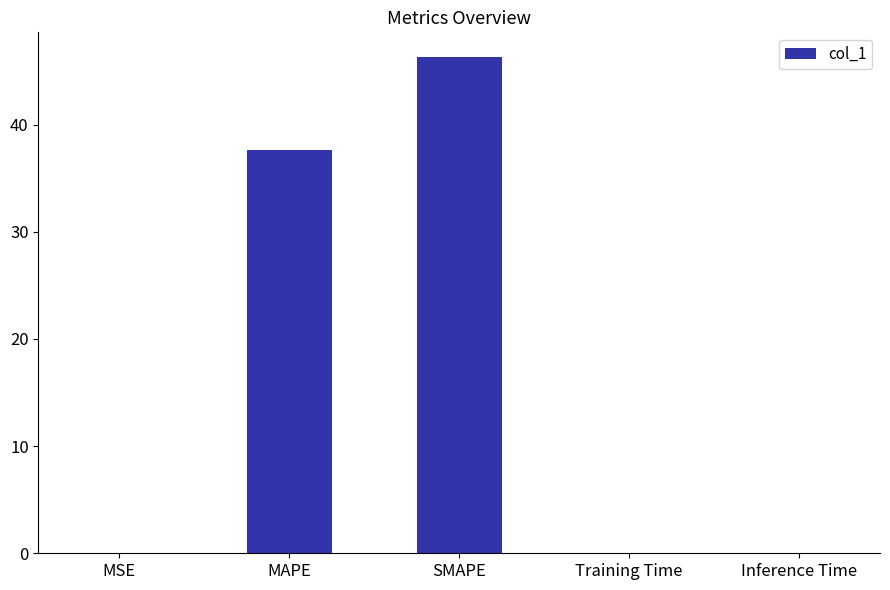

What is the sum of all values?

83.9